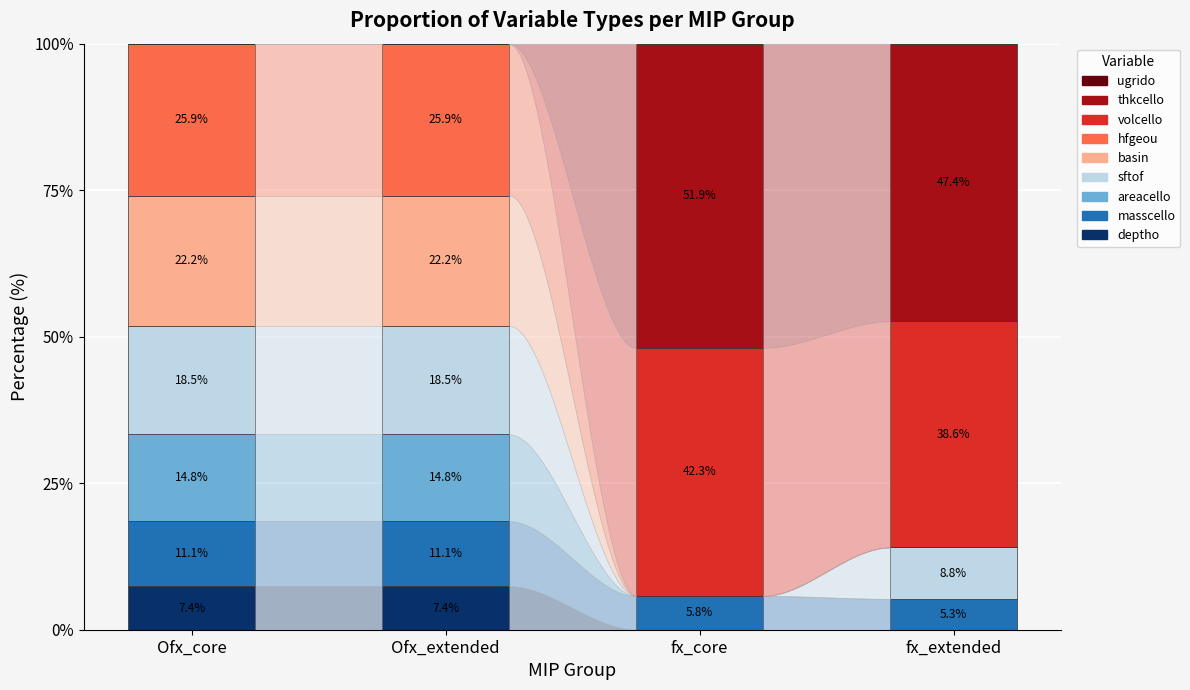

Reading right to left, list the values for the deptho series.

fx_extended=0.0	fx_core=0.0	Ofx_extended=7.4	Ofx_core=7.4